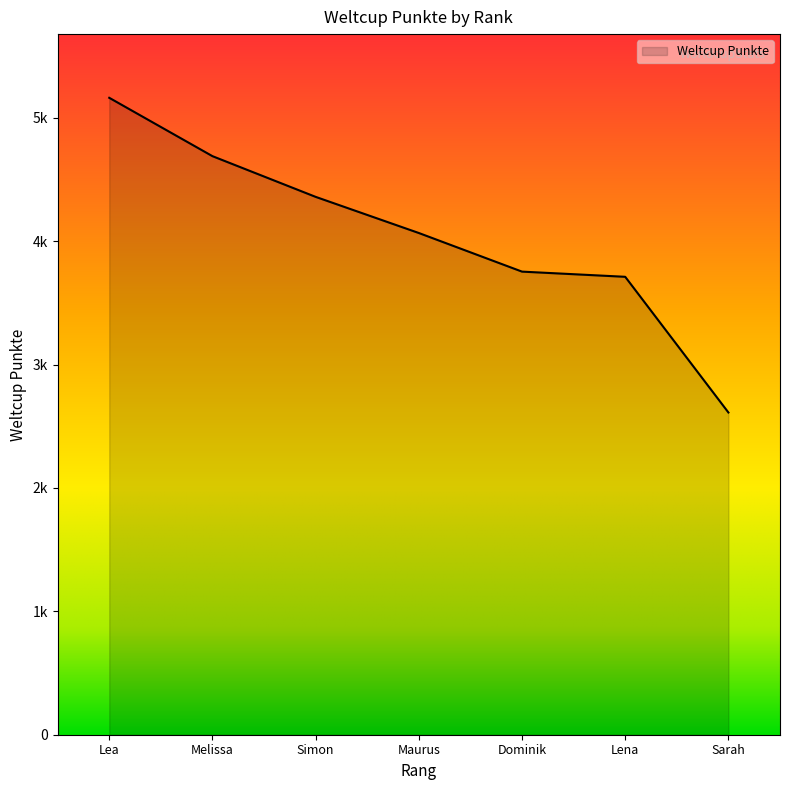

What is the minimum value shown in the chart?

2612